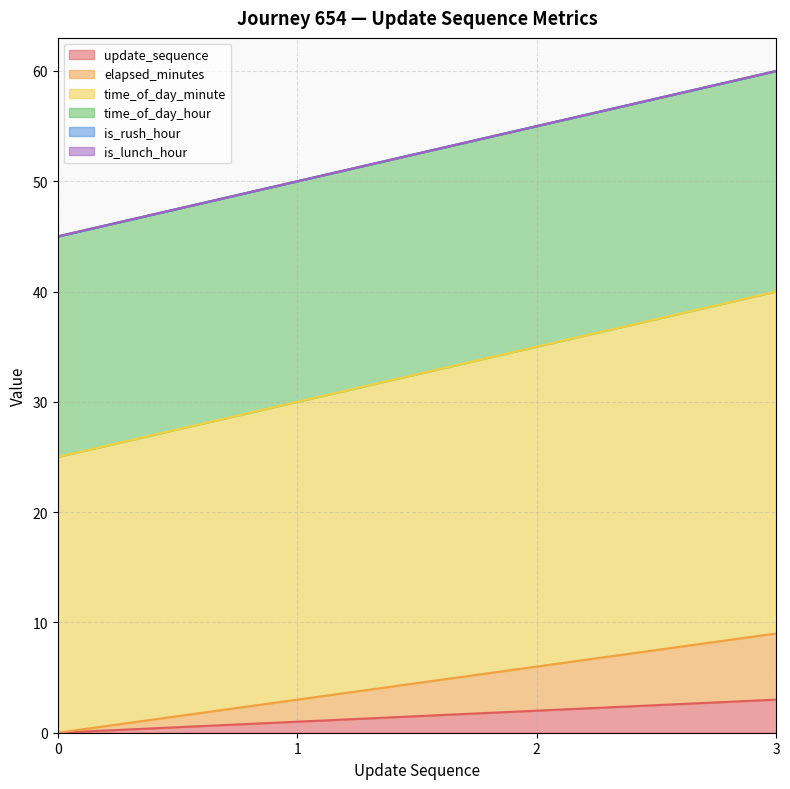

What is the sum of all update_sequence values?

6